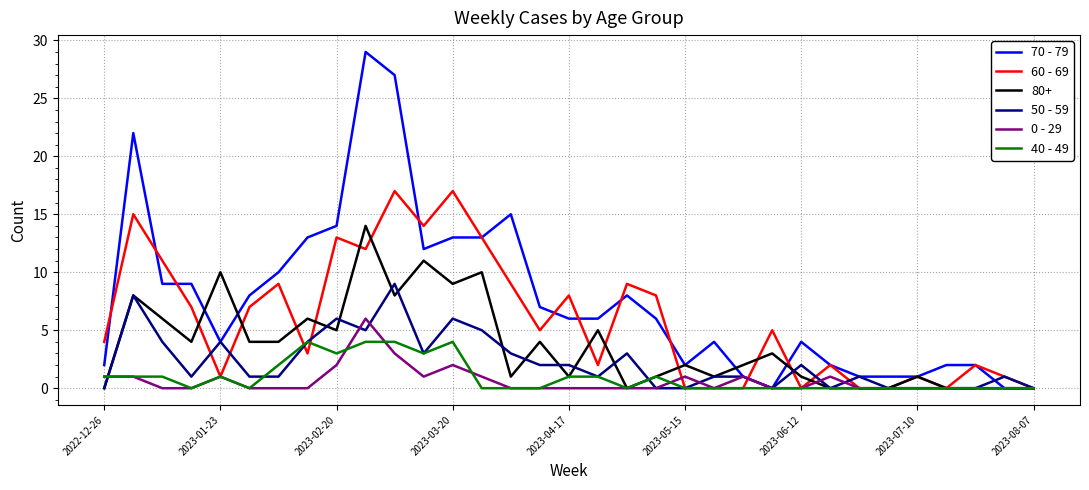

What is the greatest value displayed?

29